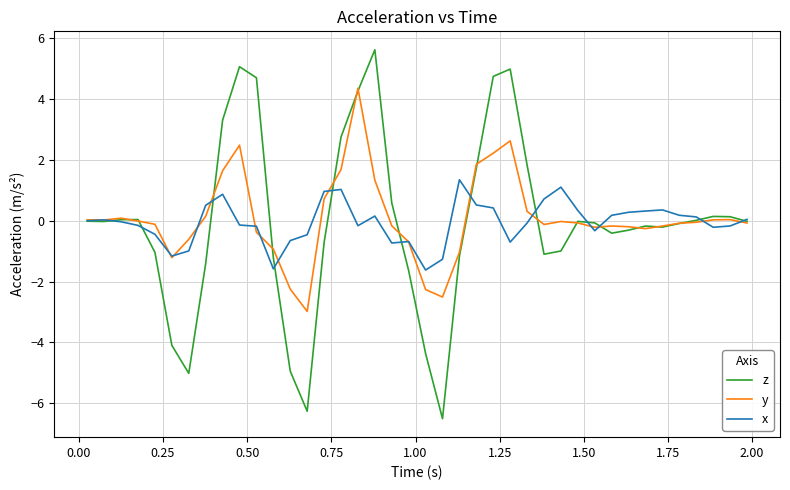

Which series has the widest spread of values?

z